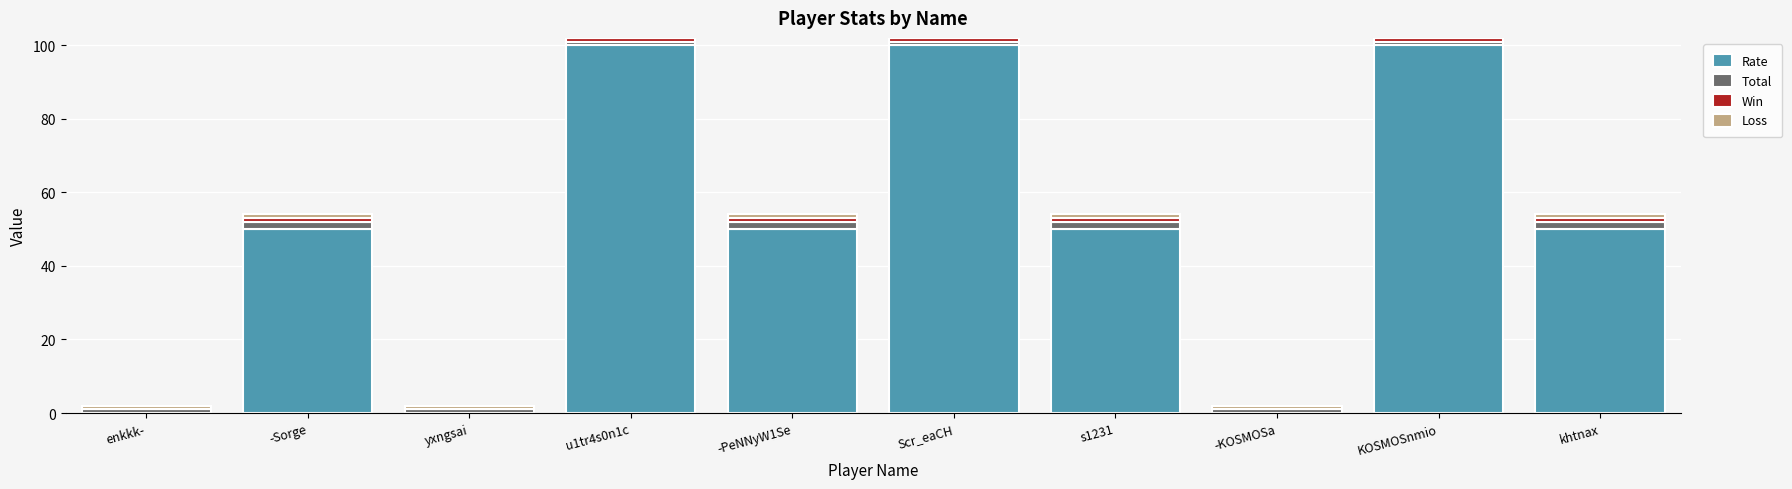

What is the highest value of the Rate series?

100